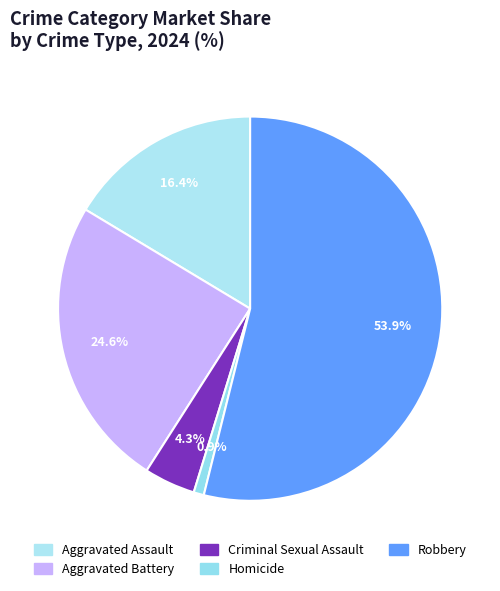

To the nearest percent, what is the average slice percentage?

20%